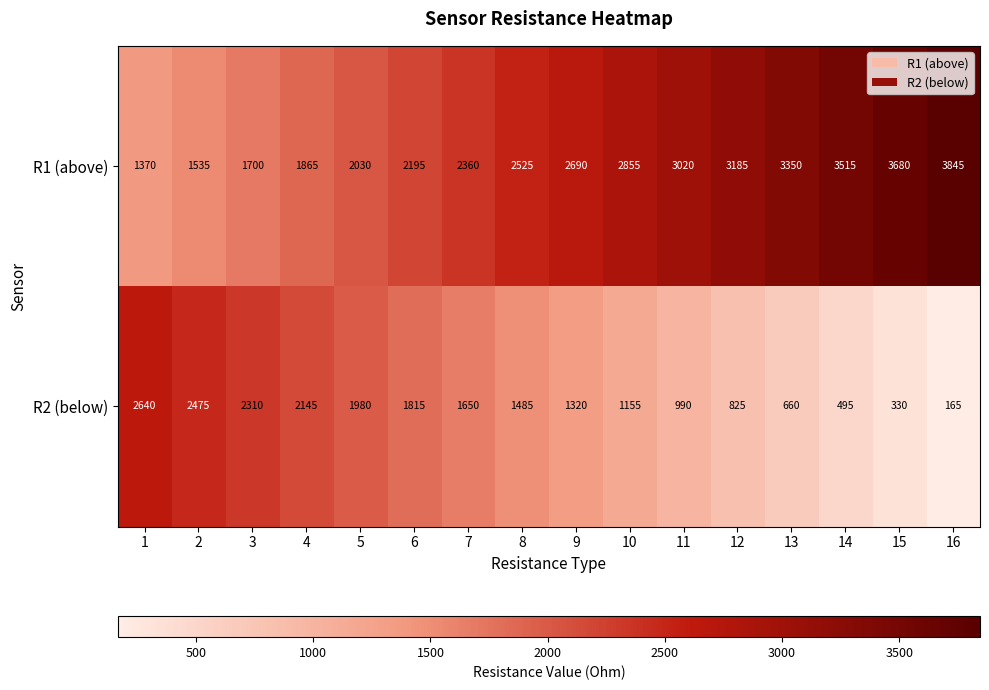

Is it true that R2 (below) equals 2475 at 2?

True